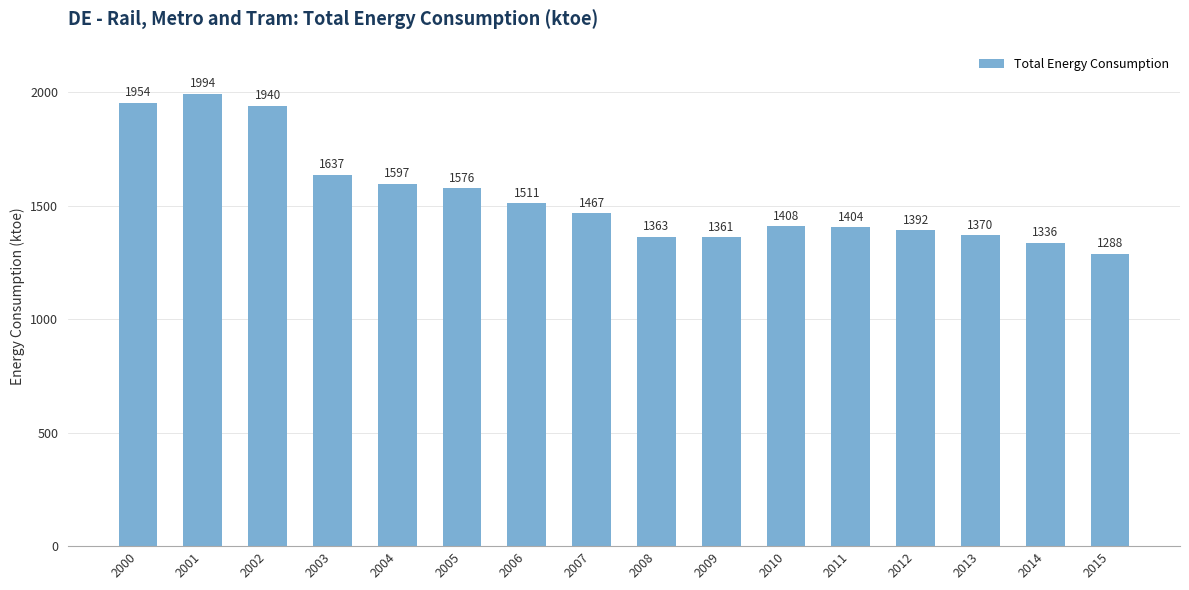

What is the smallest value displayed?

1287.8